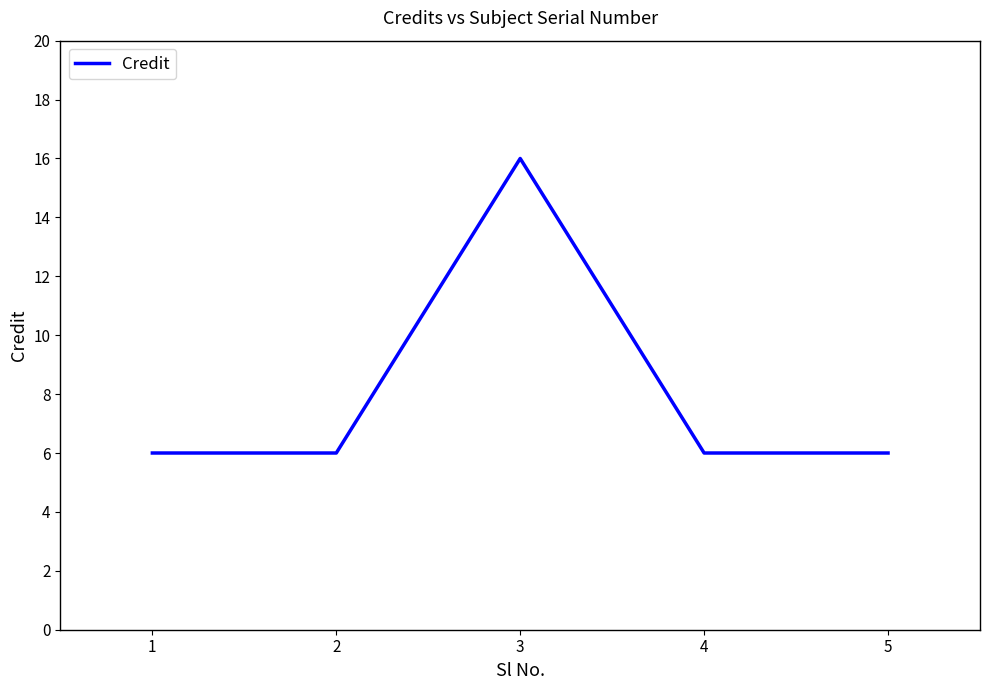

True or false: there are more than 0 points higher than both neighbors.

True